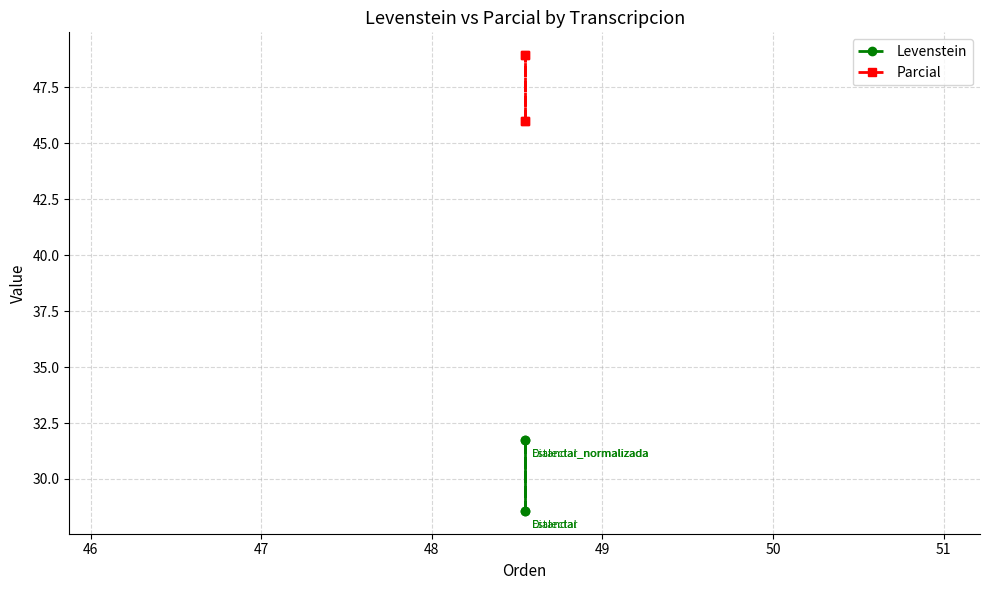

List the series in order of their overall mean, highest first.

Parcial, Levenstein